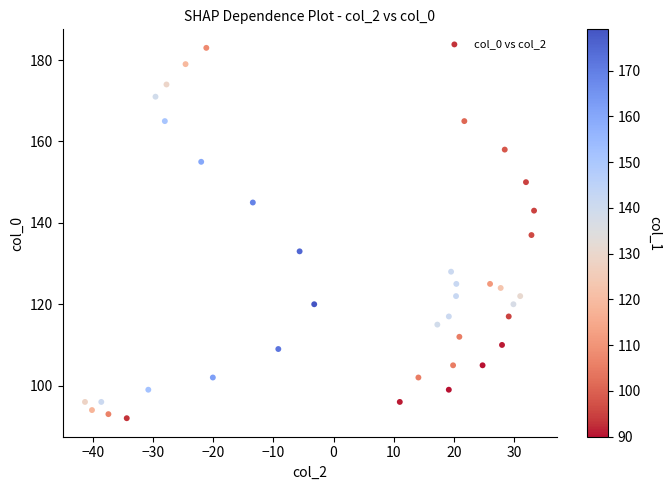

What is the range of Y values (max minus min)?

91